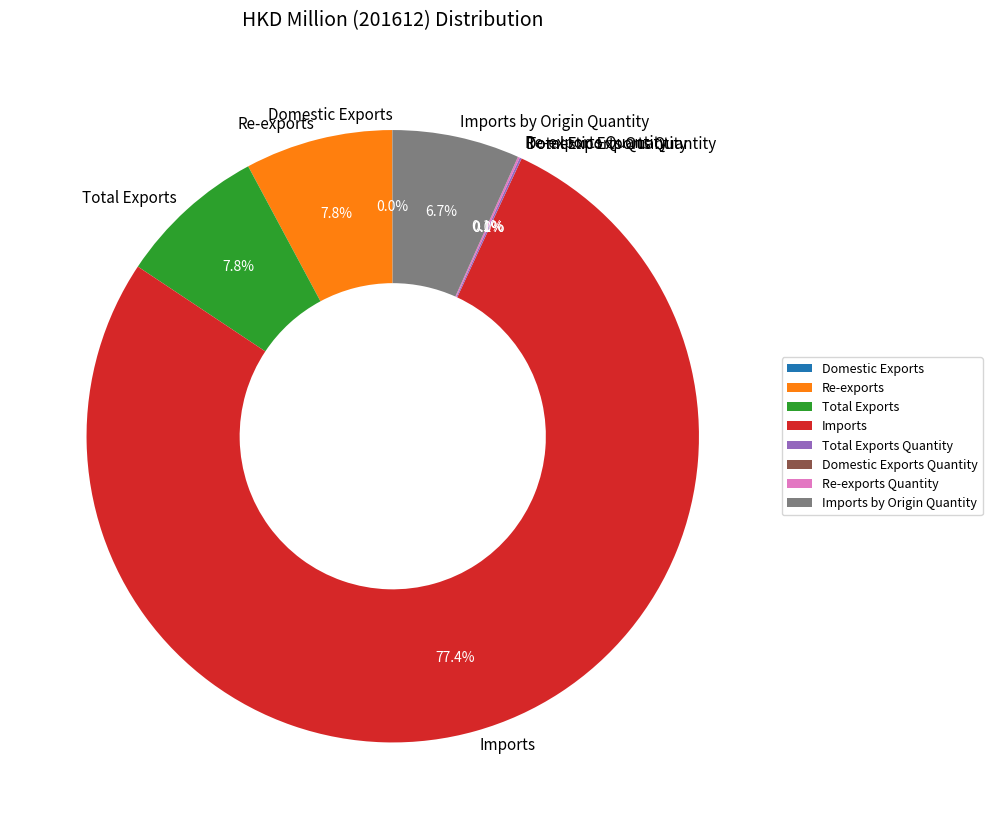

Combined, what portion of the pie is Re-exports and Imports by Origin Quantity?

14.5%